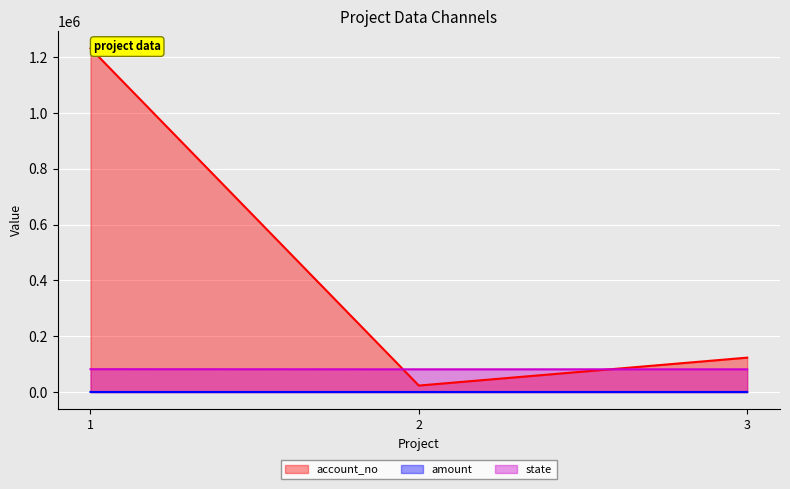

What is the spread (max minus min) of values at 3?

123003